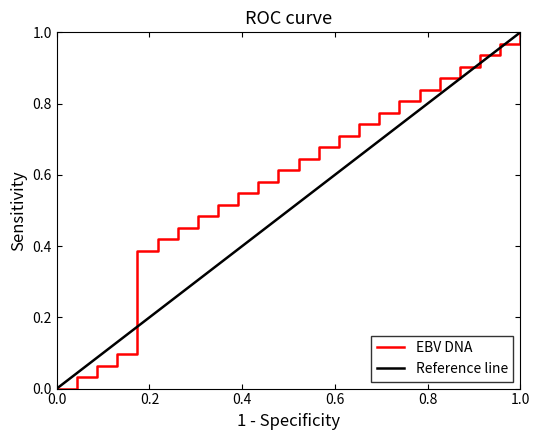

List the series in order of their overall mean, highest first.

EBV DNA, Reference line